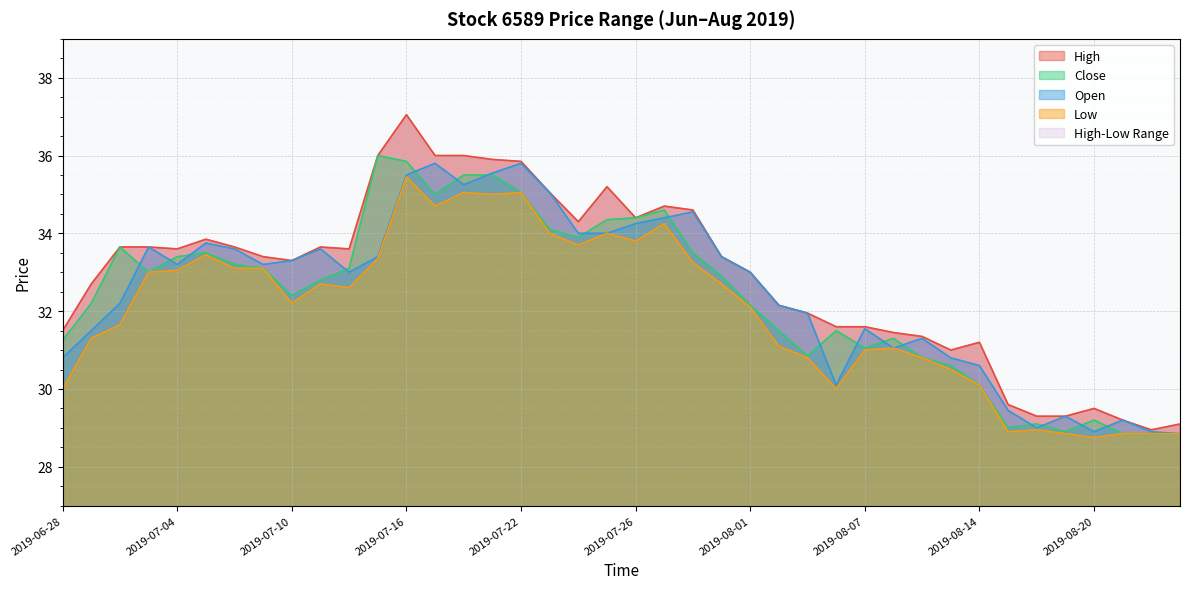

What is the average value of the High series?

32.9